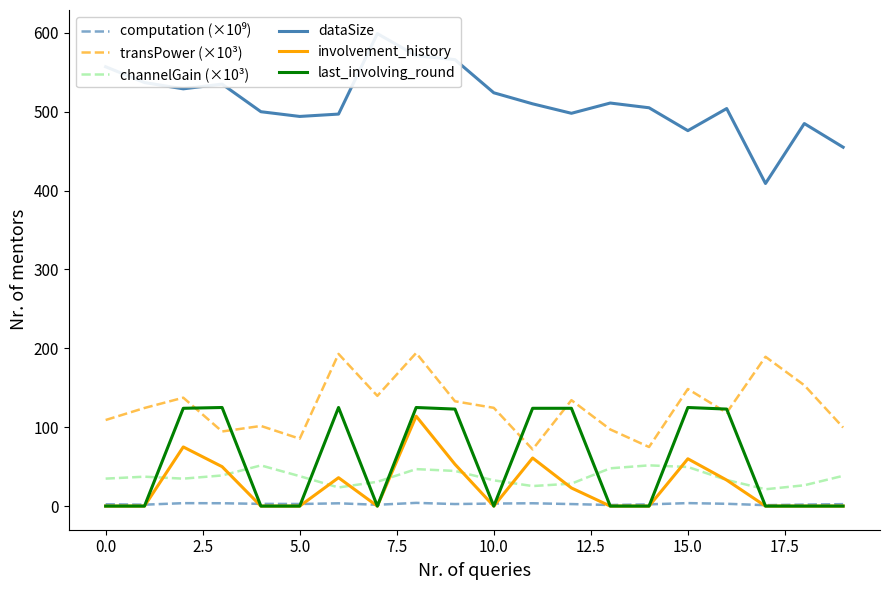

The last_involving_round series shows 45.4 at 0.0. True or false?

False